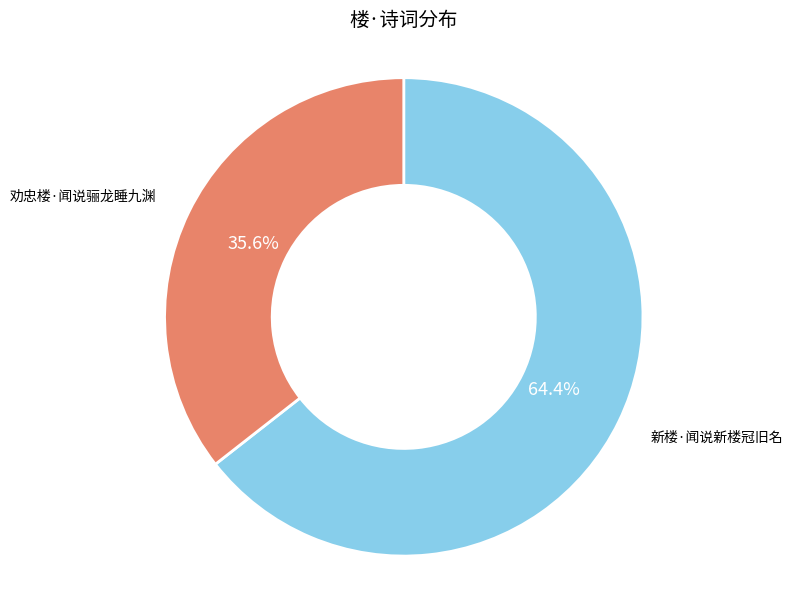

How many slices are in this pie chart?

2